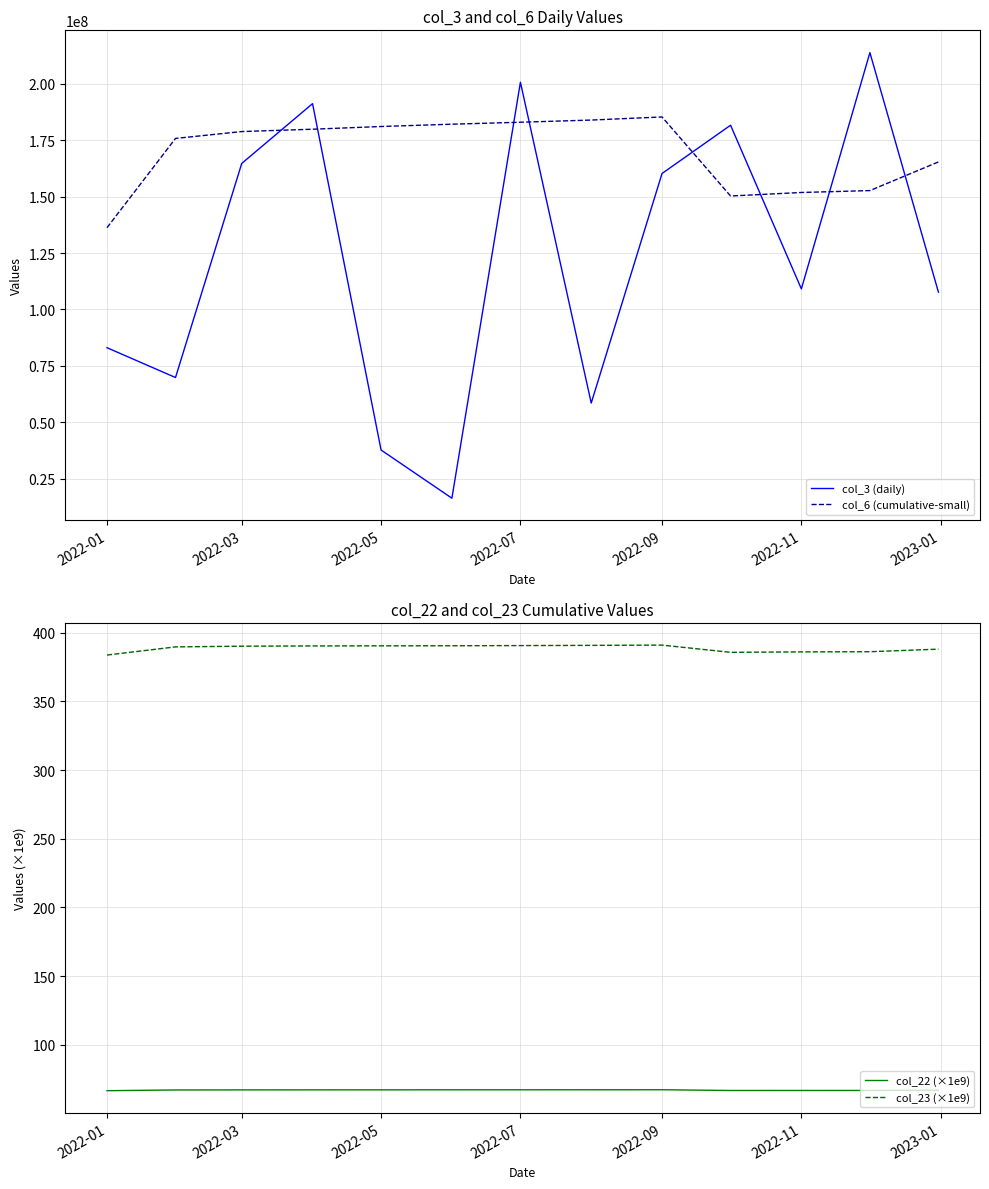

What is the highest value of the col_3 (daily) series?

213859048